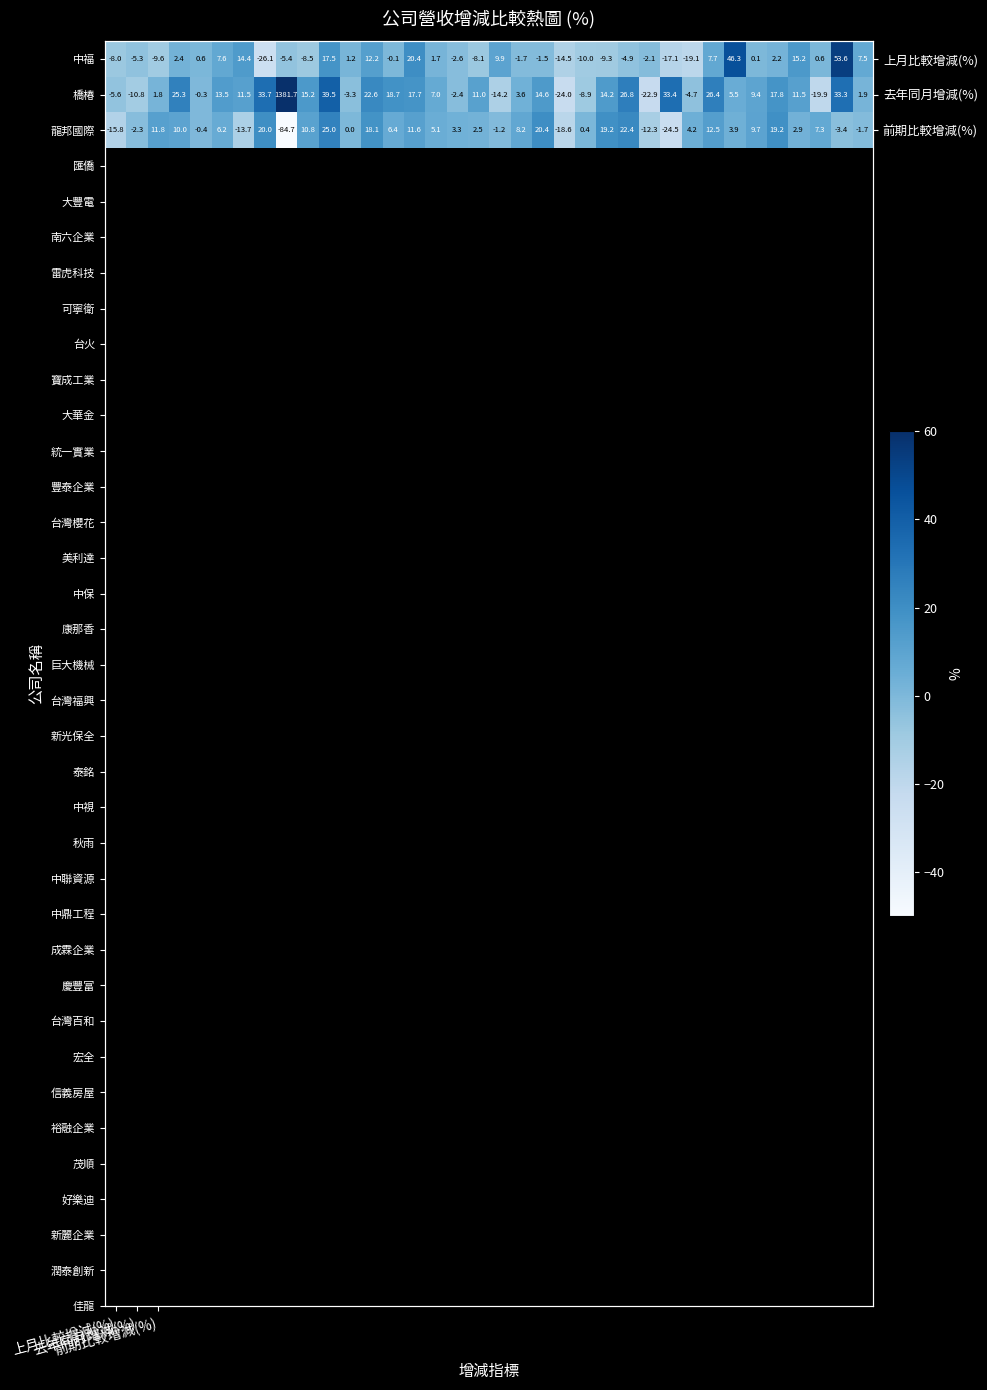

True or false: 中福 has a value of -9.6 at 前期比較增減(%).

True